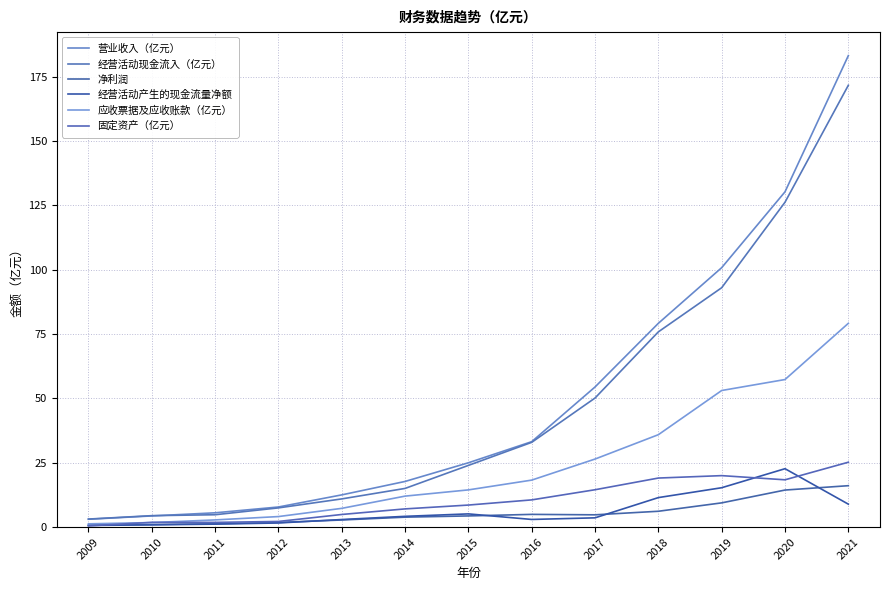

Where do 净利润 and 经营活动产生的现金流量净额 first cross each other?

2012 and 2013